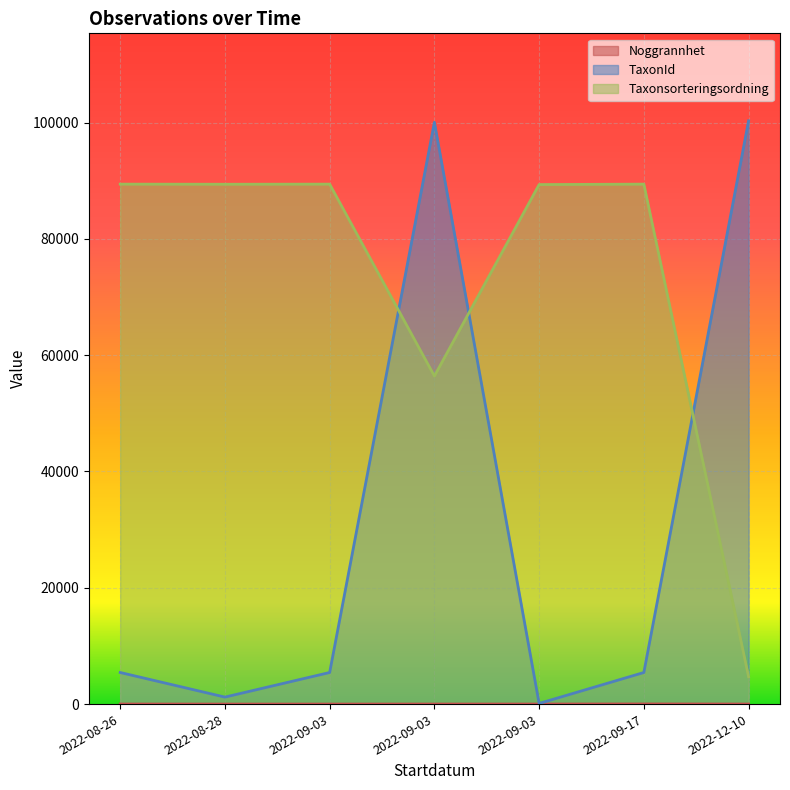

What is the sum of all TaxonId values?

217958